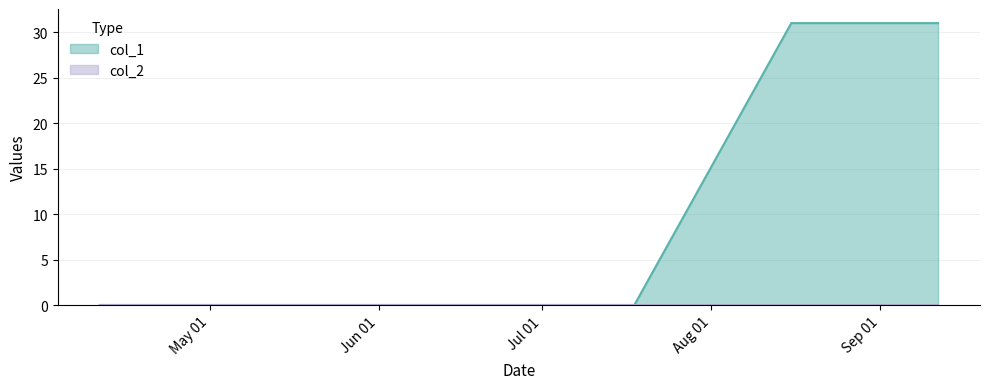

Which series has the widest spread of values?

col_1